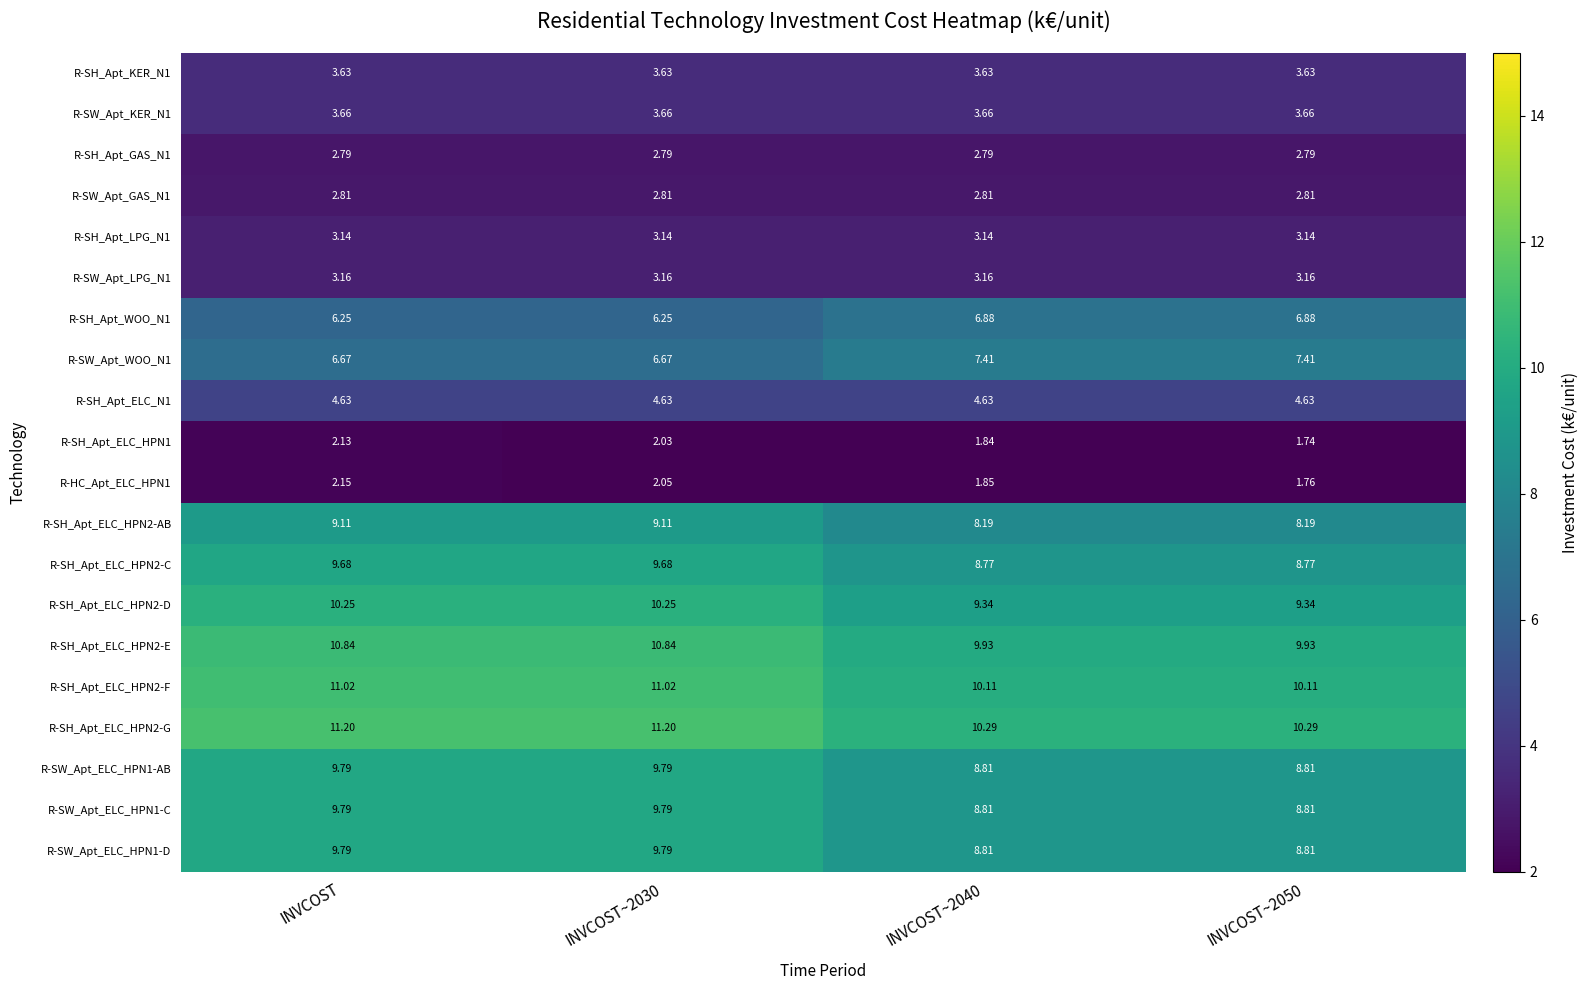

Where does the R-SH_Apt_ELC_HPN2-C series first go above 9?

INVCOST